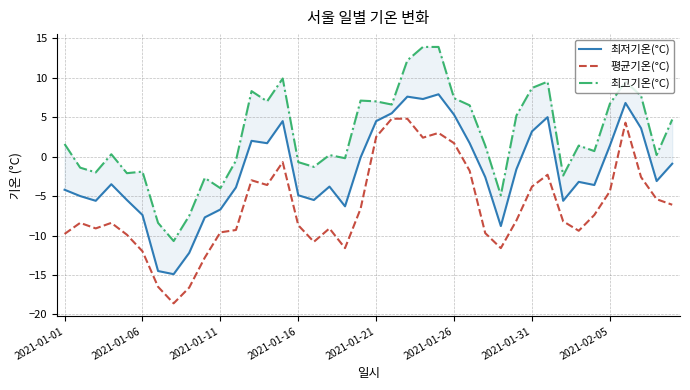

True or false: 최고기온(°C) and 평균기온(°C) intersect in this chart.

False